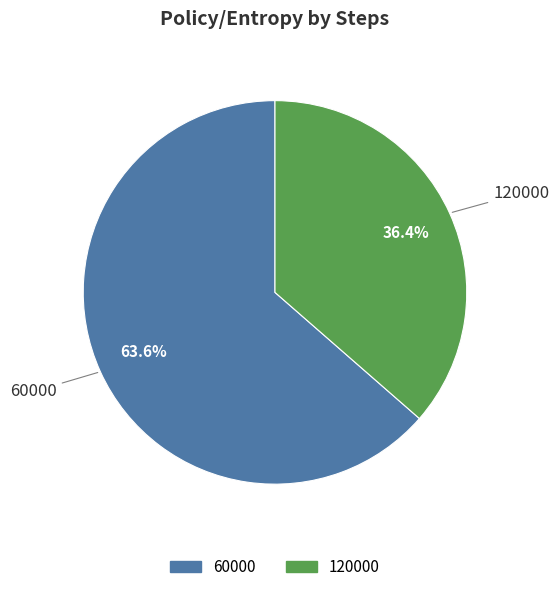

How many segments does this pie chart have?

2